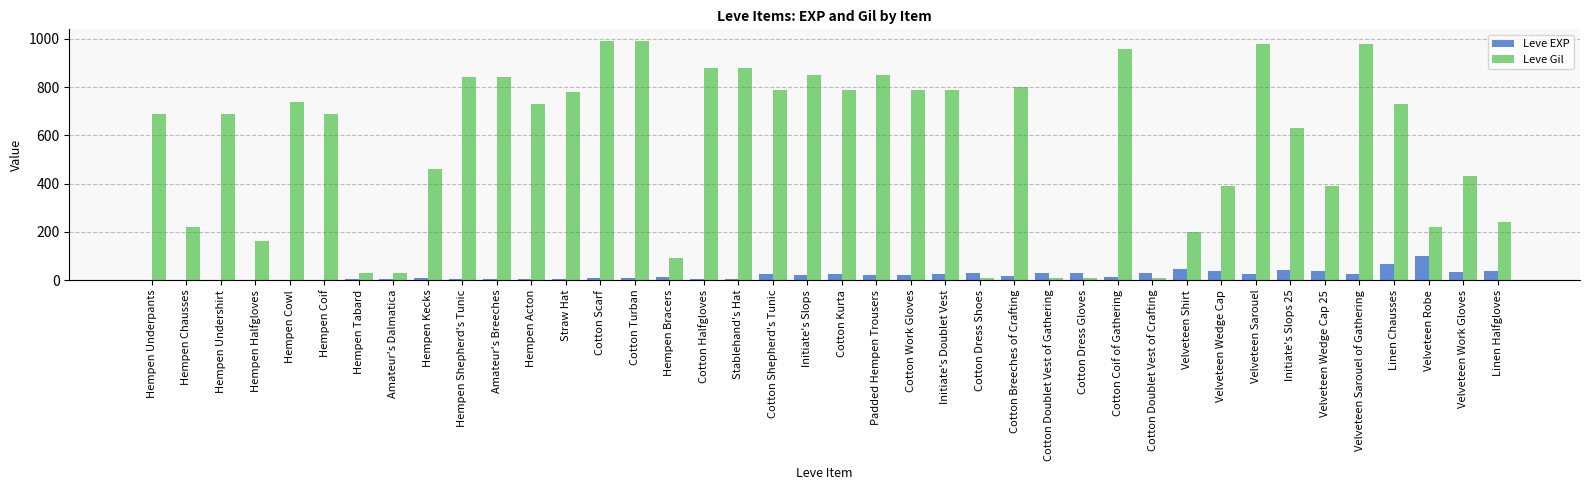

Where is Leve Gil nearest to the value 500?

Hempen Kecks